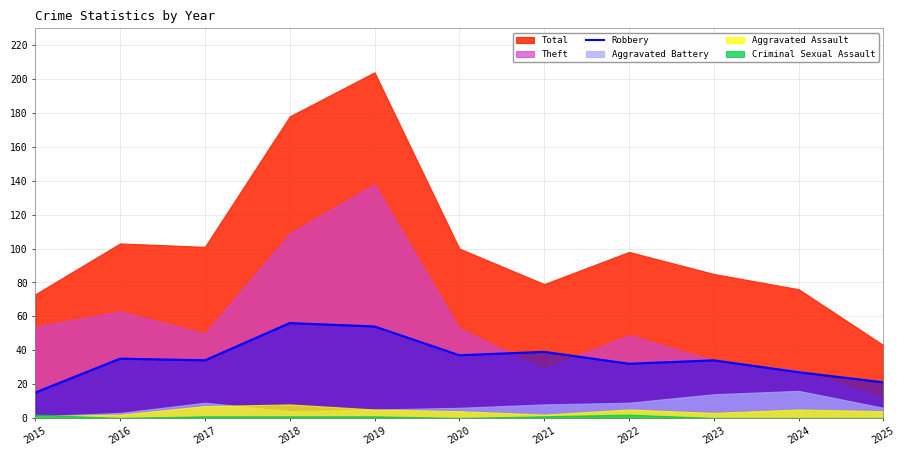

How many lines are shown in the chart?

1